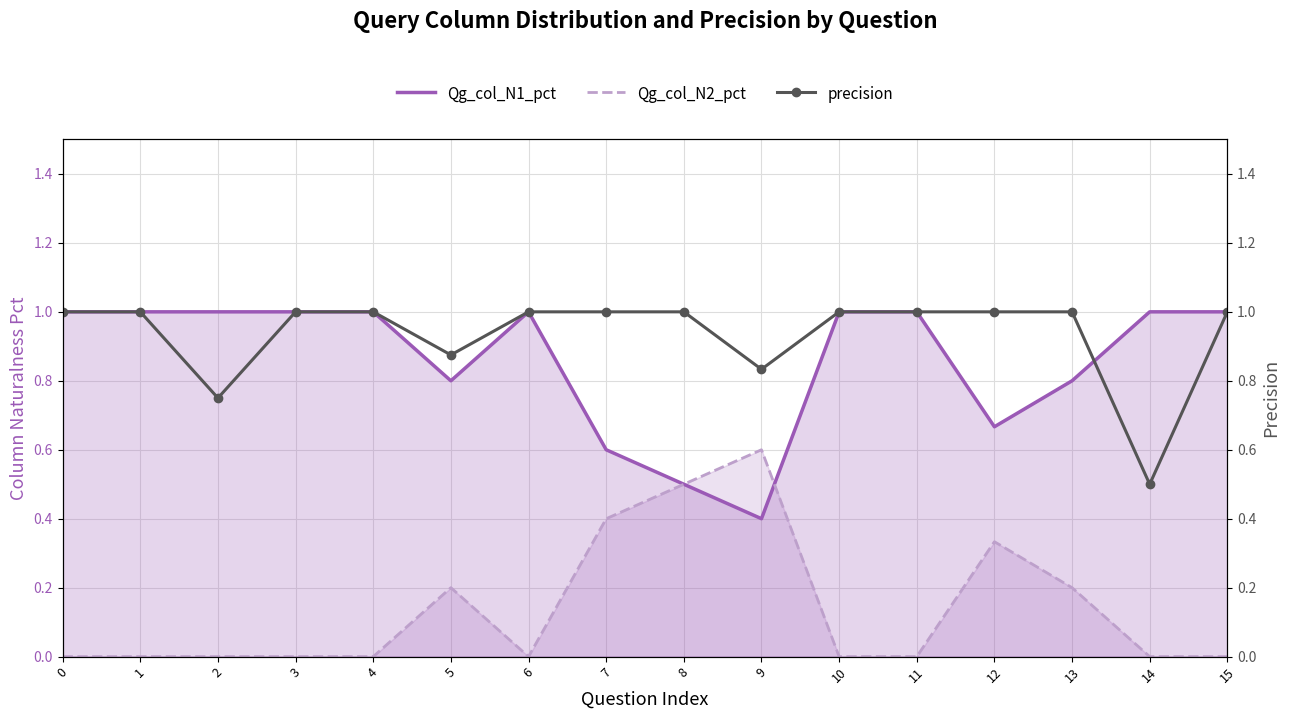

True or false: precision and Qg_col_N2_pct cross at least once.

False